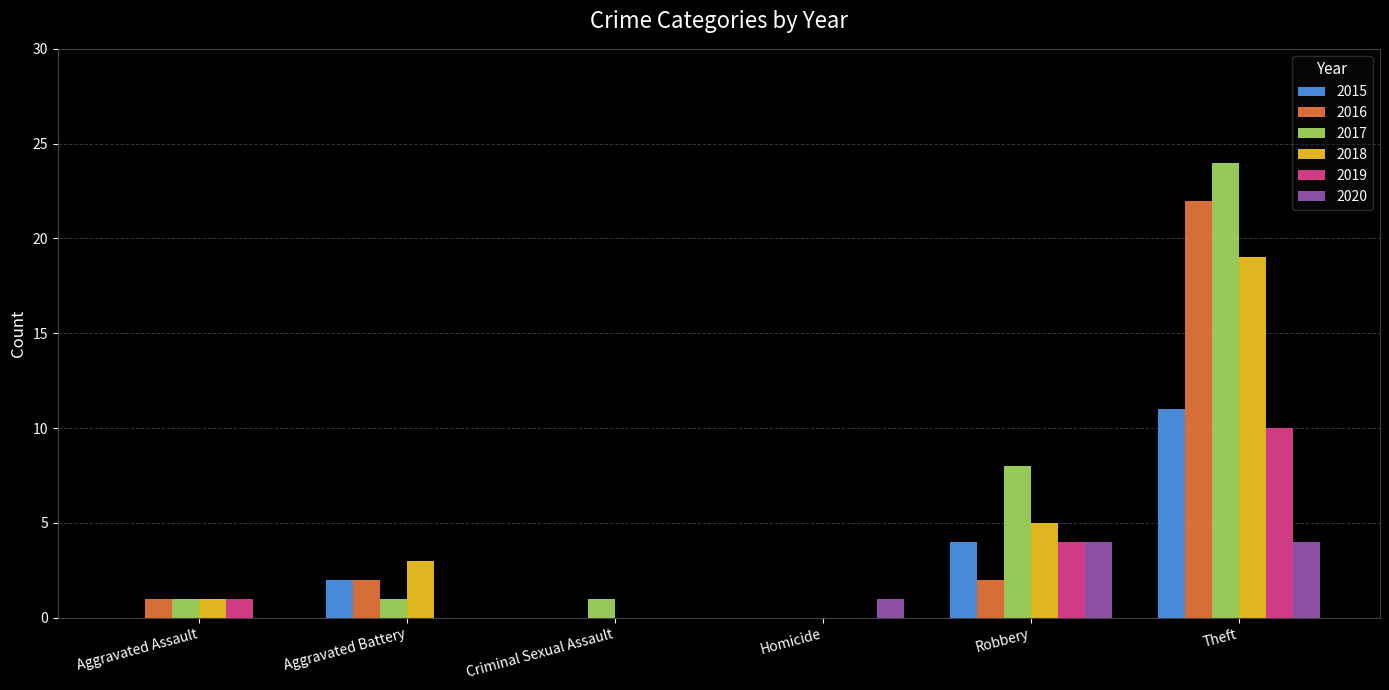

Which series has the largest total across all categories?

2017